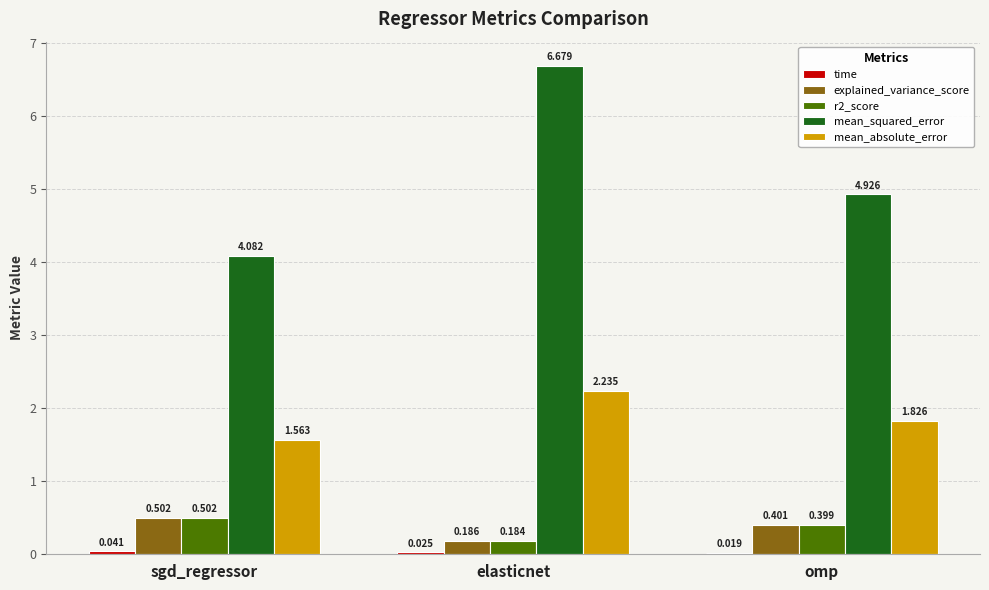

Between elasticnet and omp, which series saw the biggest shift?

mean_squared_error